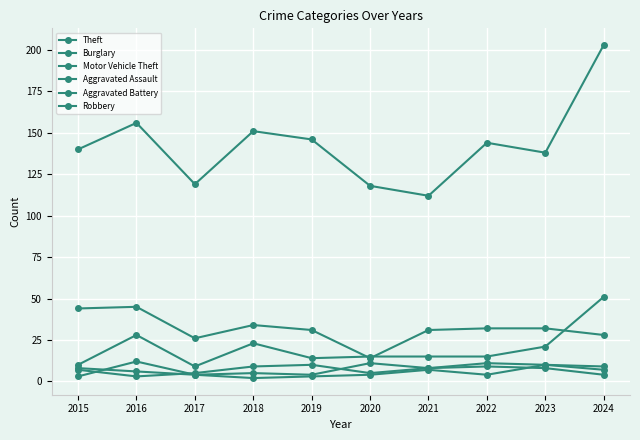

True or false: Aggravated Battery and Burglary cross at least once.

False